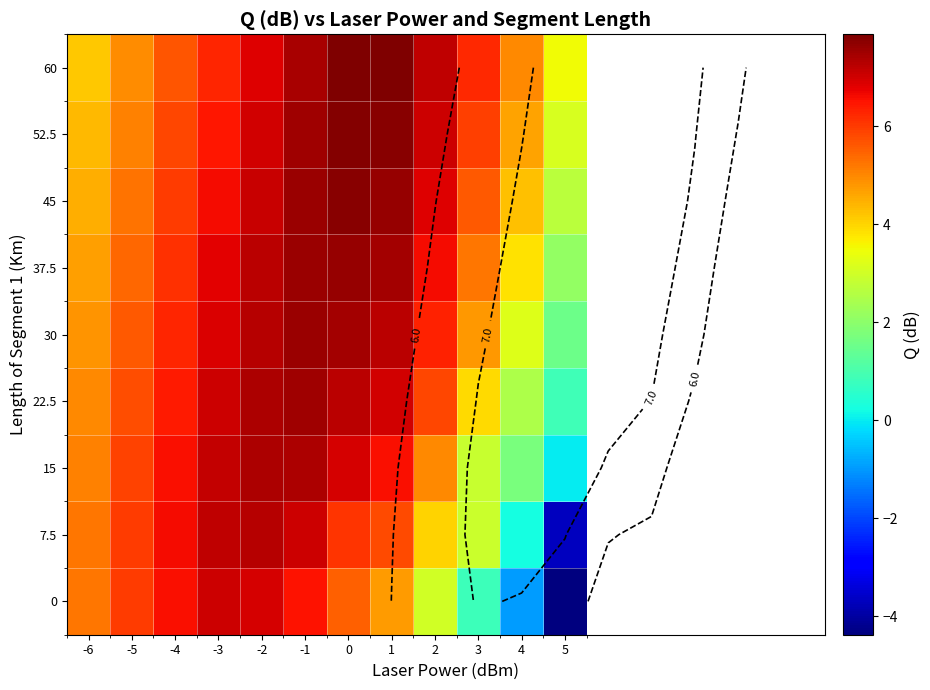

How many data points in 15 are less than 6?

6